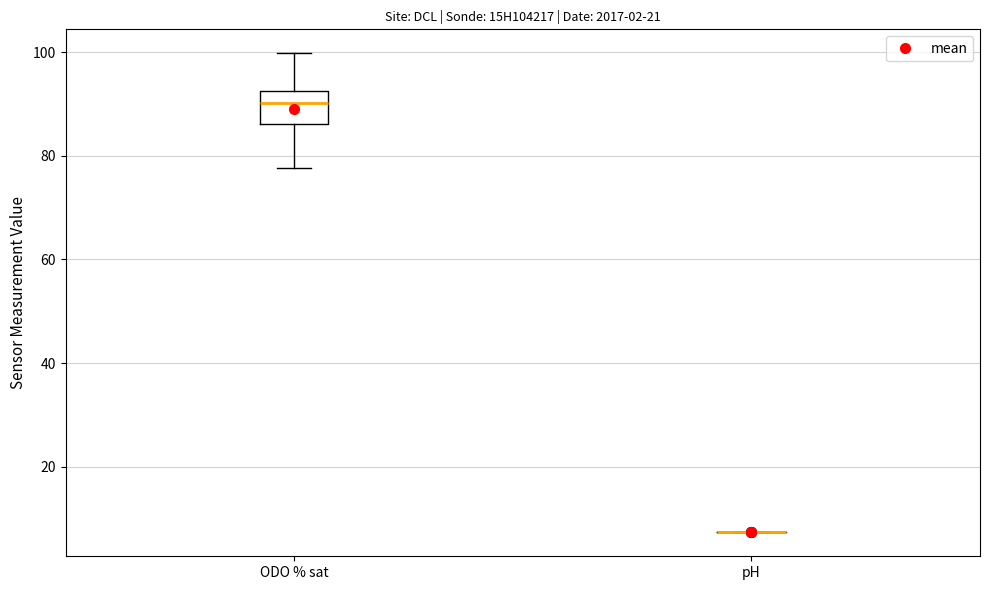

Which box is the tallest, from its lower edge to its upper edge?

ODO % sat